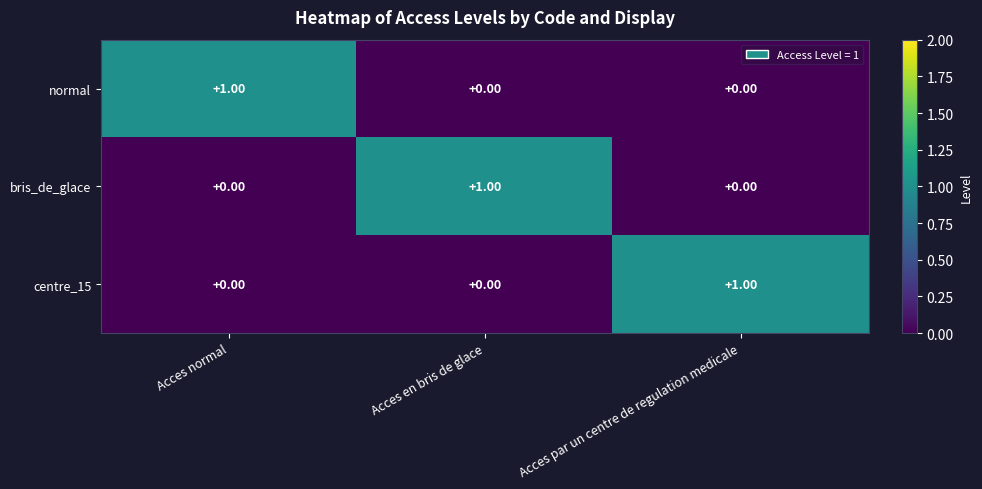

Is the value of bris_de_glace at Acces par un centre de regulation medicale greater than the value of centre_15 at Acces par un centre de regulation medicale?

No